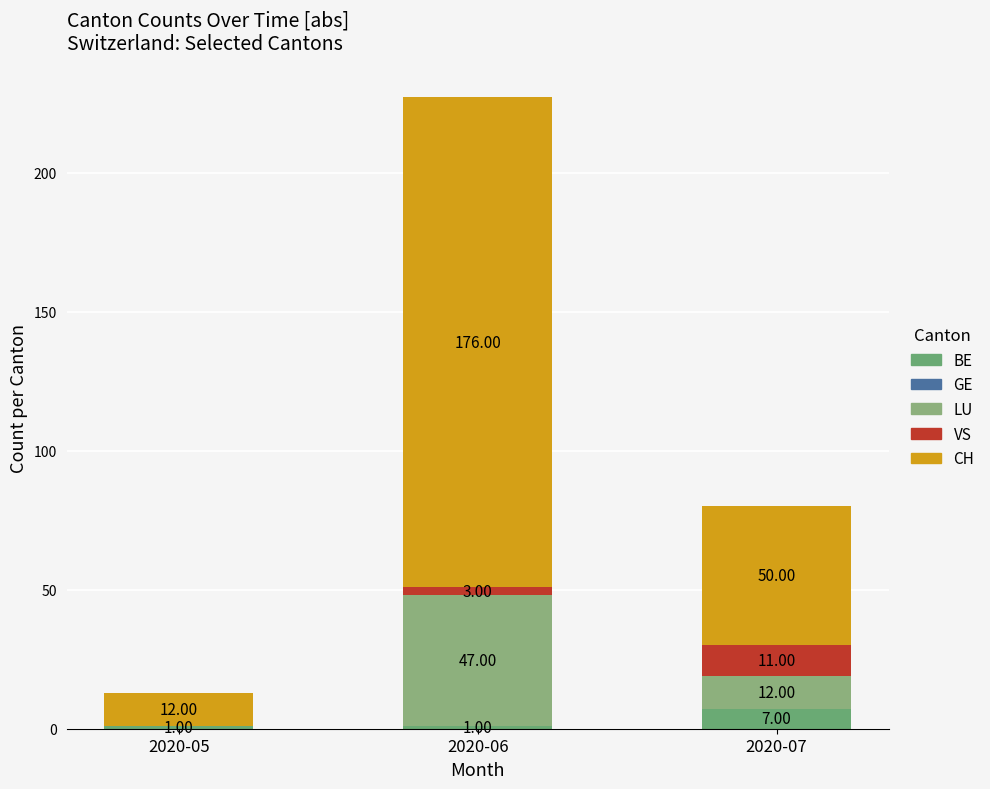

Which series has the largest total across all categories?

CH